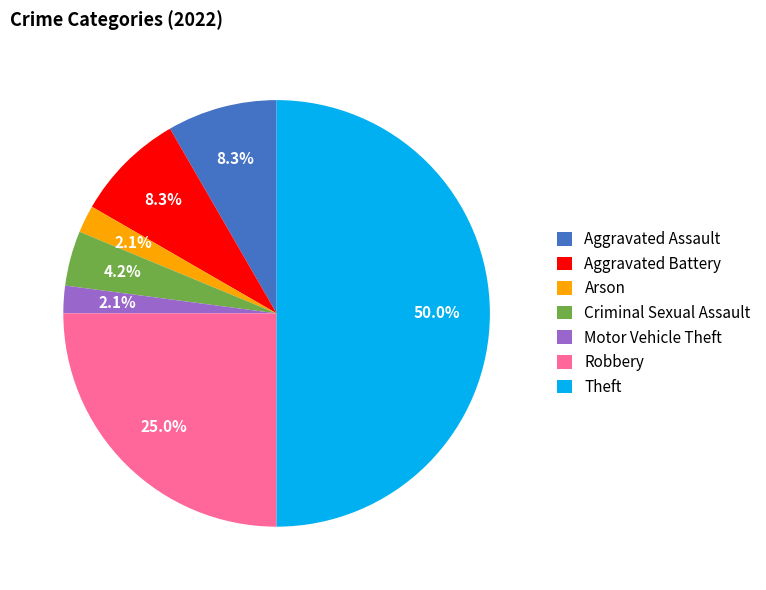

What percentage is the Motor Vehicle Theft slice, to the nearest percent?

2%